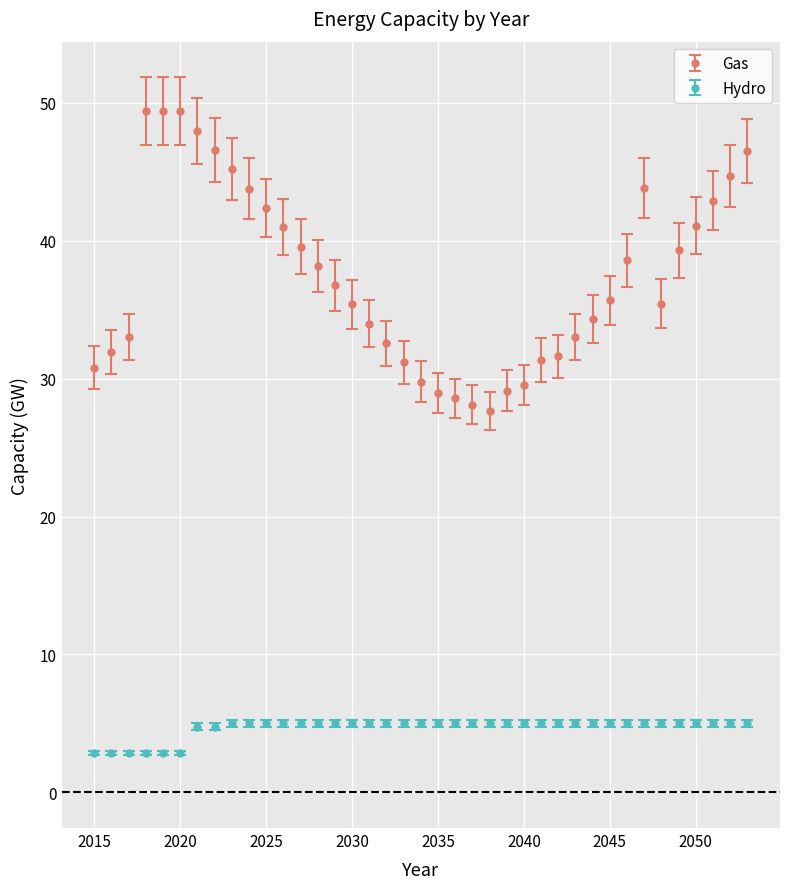

True or false: Gas and Hydro cross at least once.

False